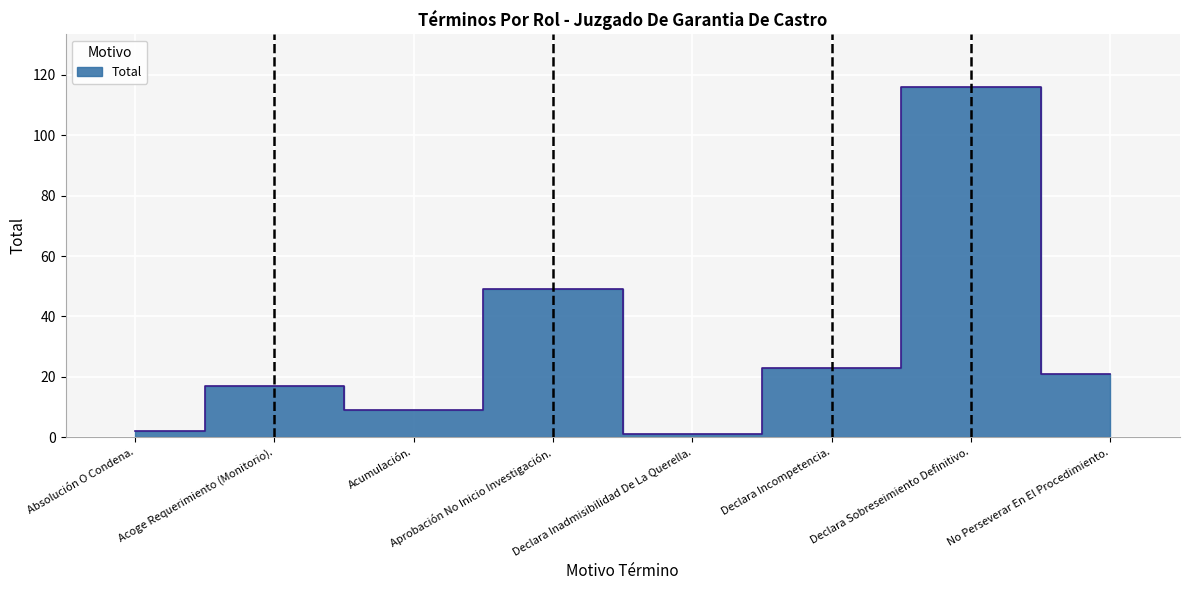

True or false: the data has more than 2 interior local peaks.

True